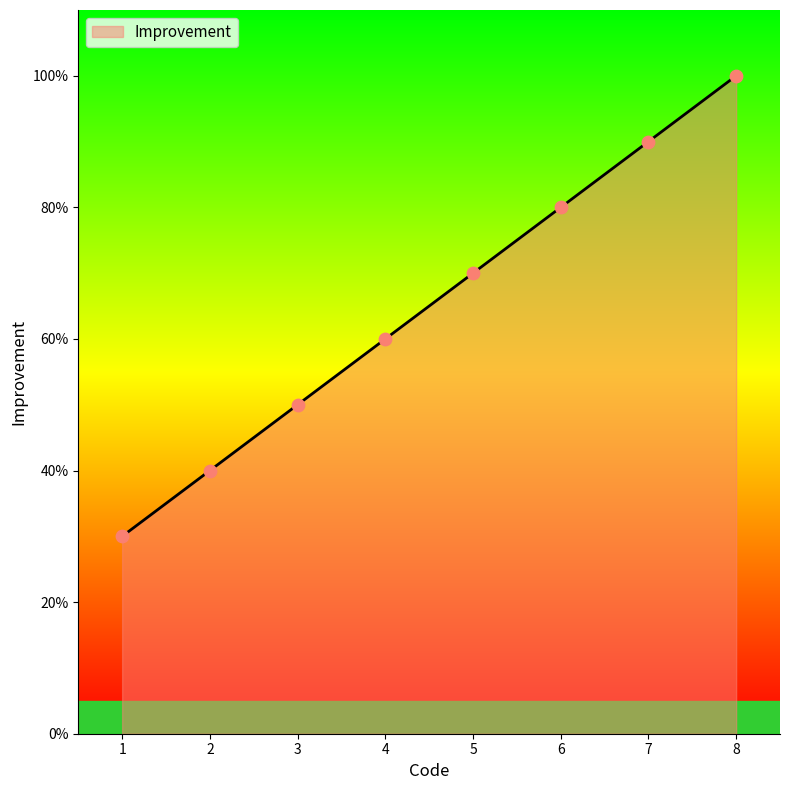

What is the change in value from 2 to 4?

+0.2